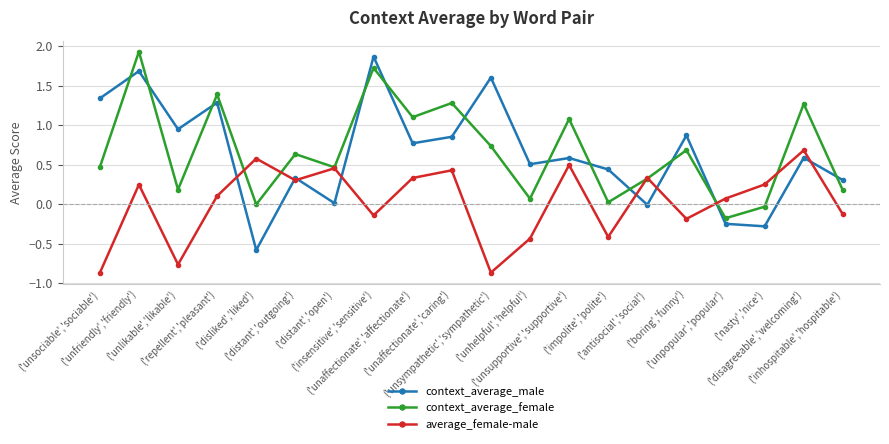

How many data points does each series have?

20